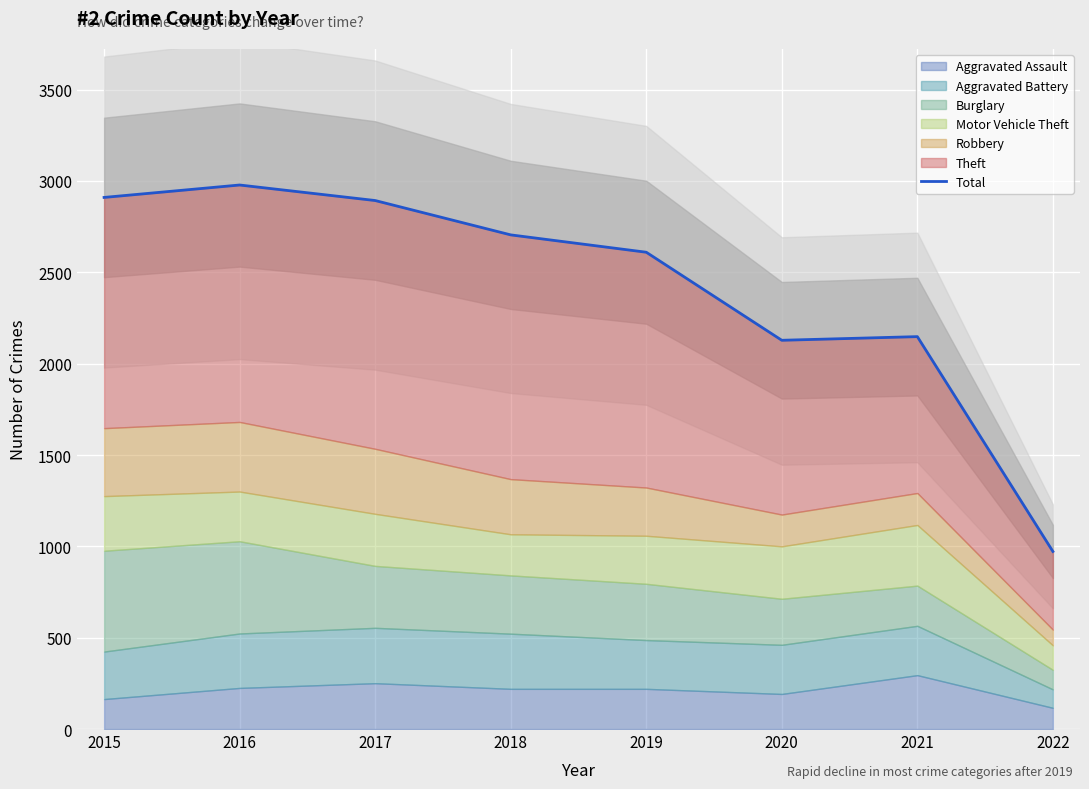

Reading left to right, transcribe all the data shown in this chart.

2910	2978	2893	2705	2610	2128	2148	972